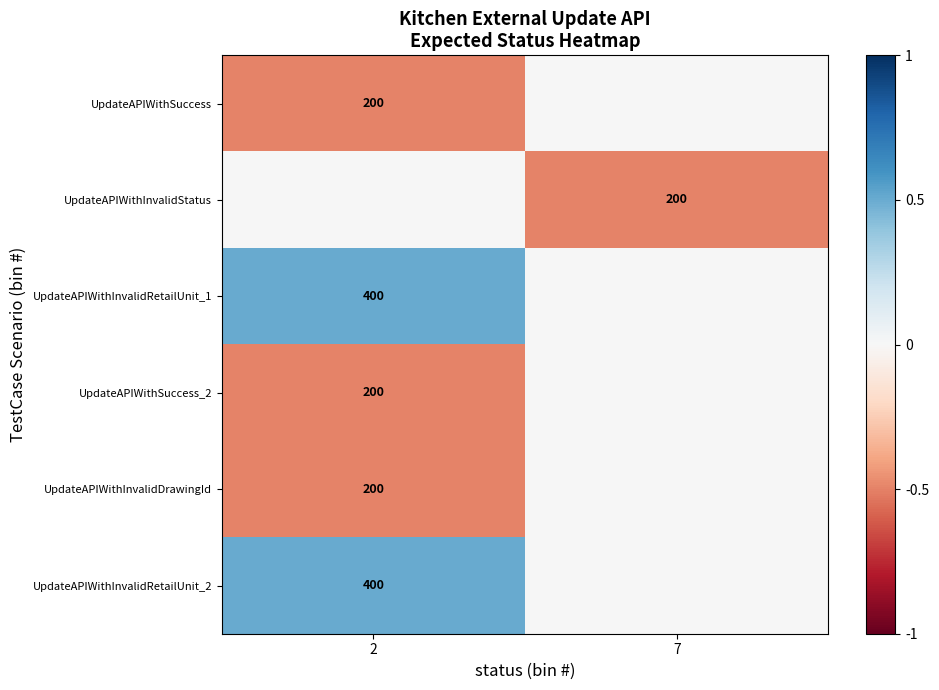

Count the number of categories in the chart.

2